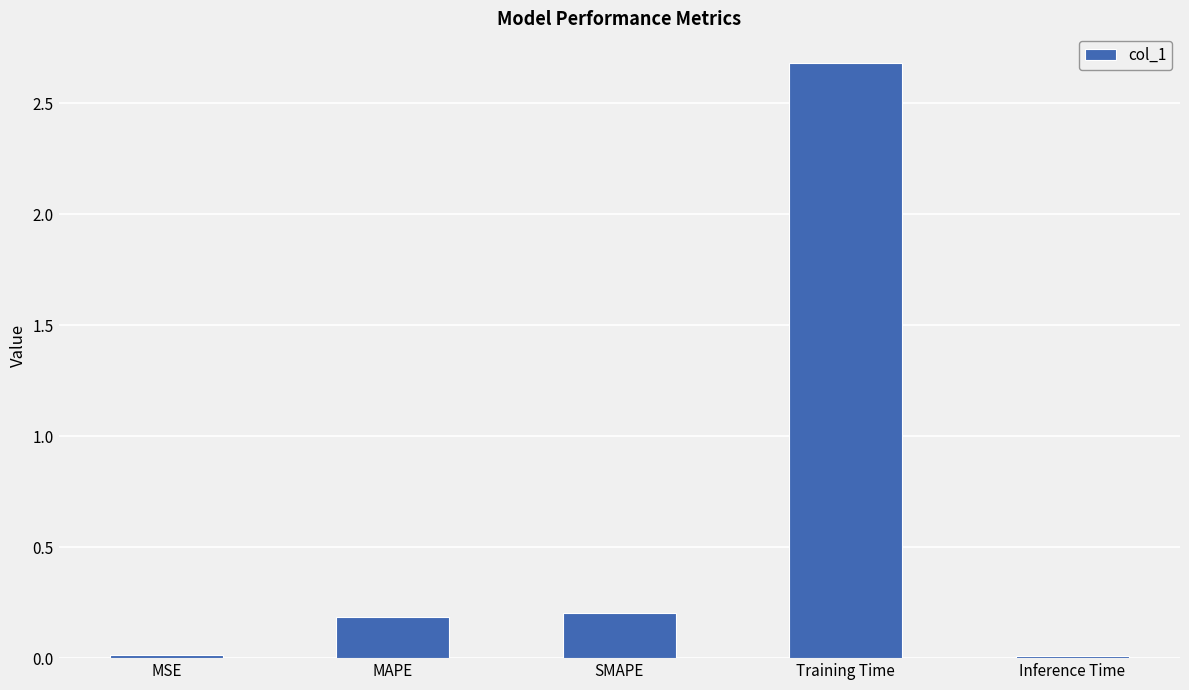

Which has a higher value, Inference Time or Training Time?

Training Time